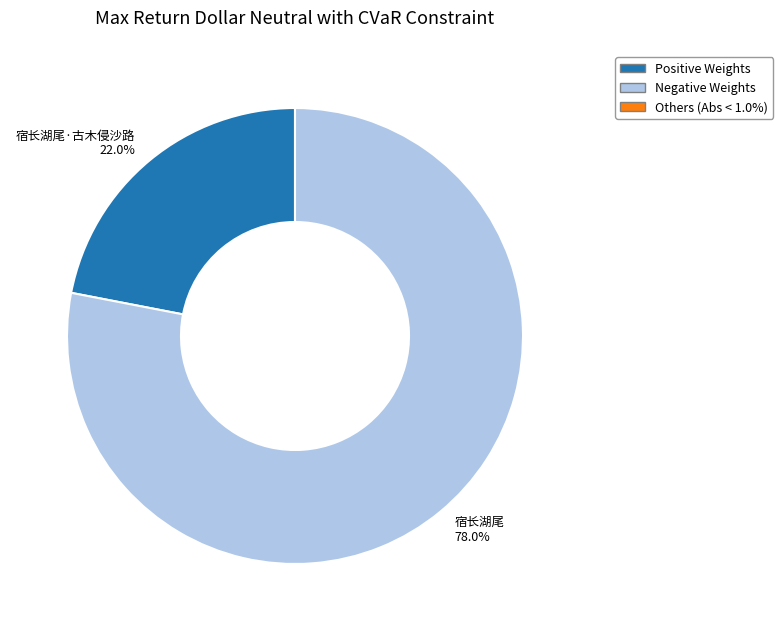

Which category accounts for the majority?

宿长湖尾